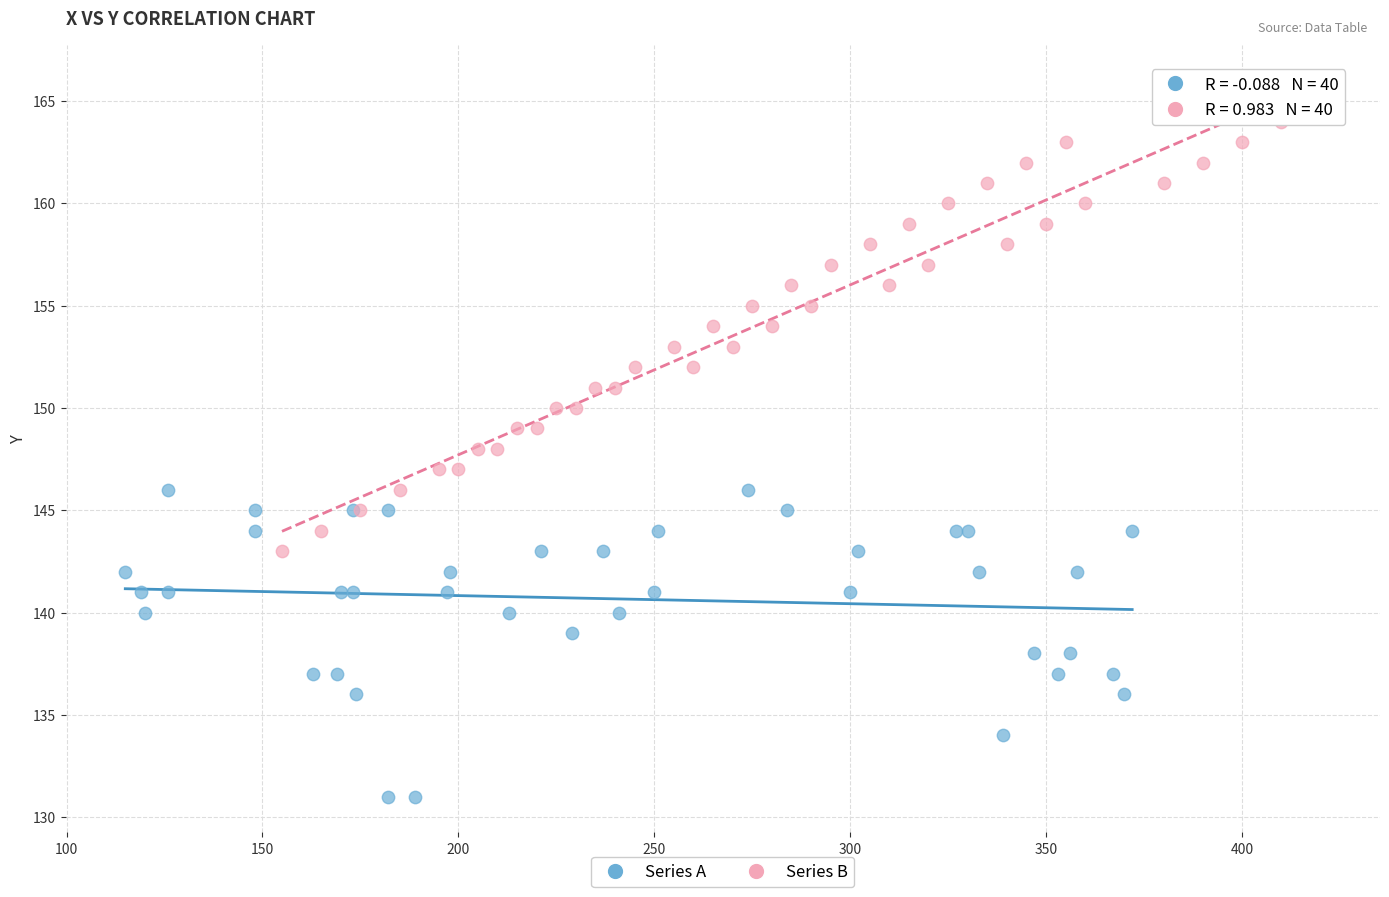

Which series contains the lowest Y value?

Series A